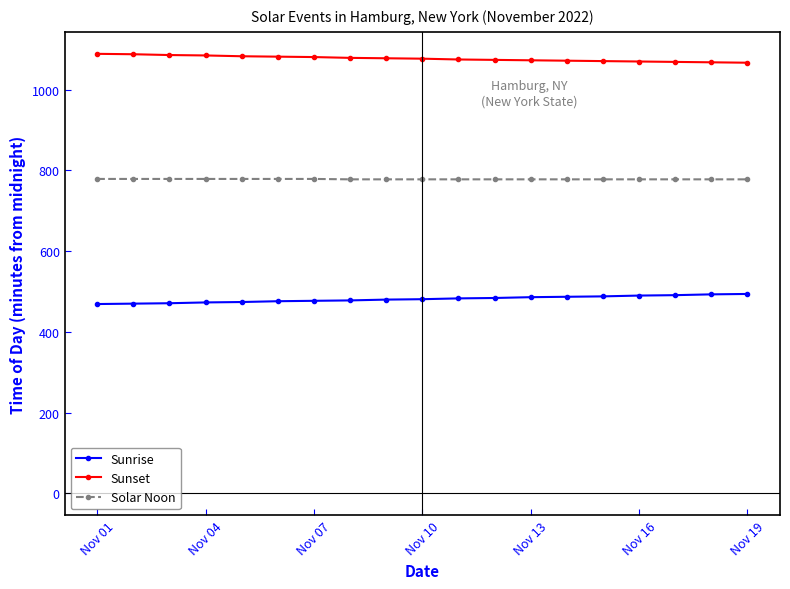

Which series has the largest total across all categories?

Sunset